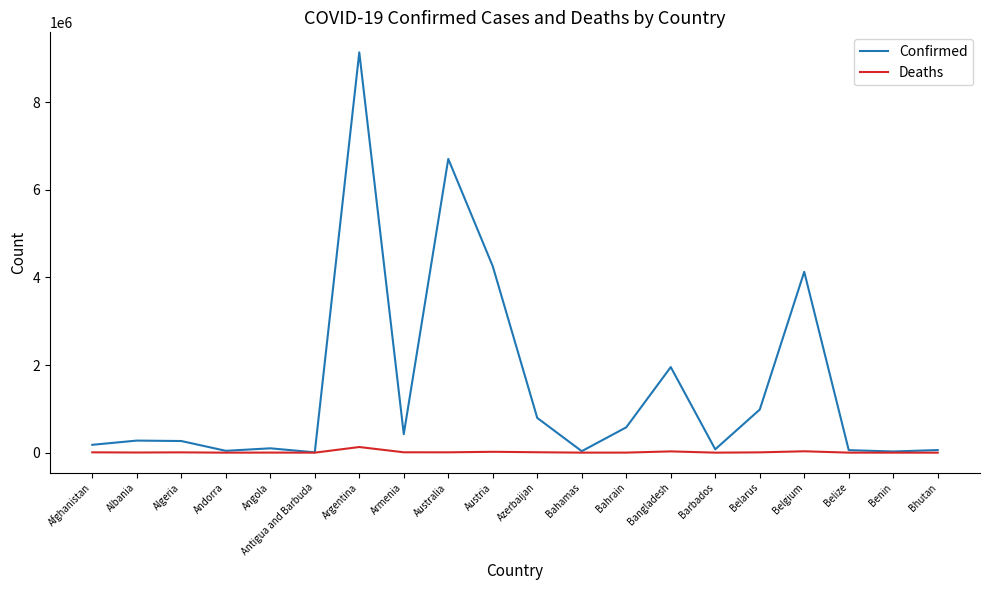

At which category is the sum across all series the highest?

Argentina